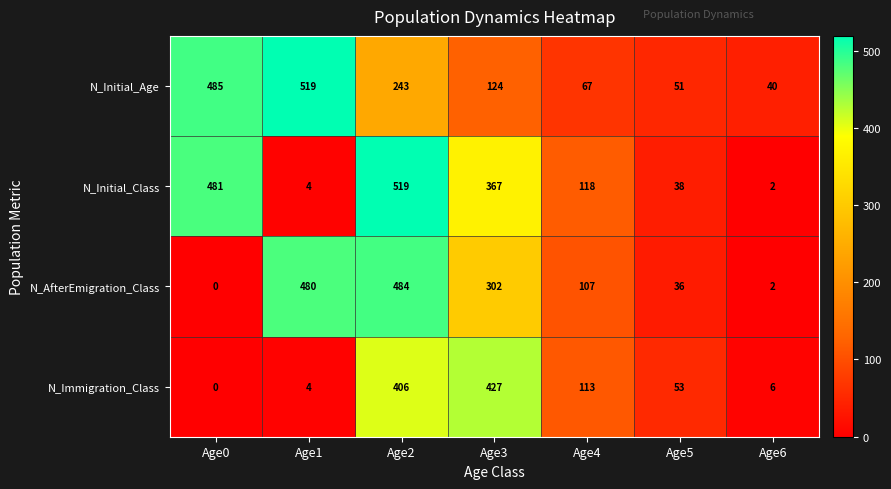

At which label does N_Initial_Age reach its minimum?

Age6